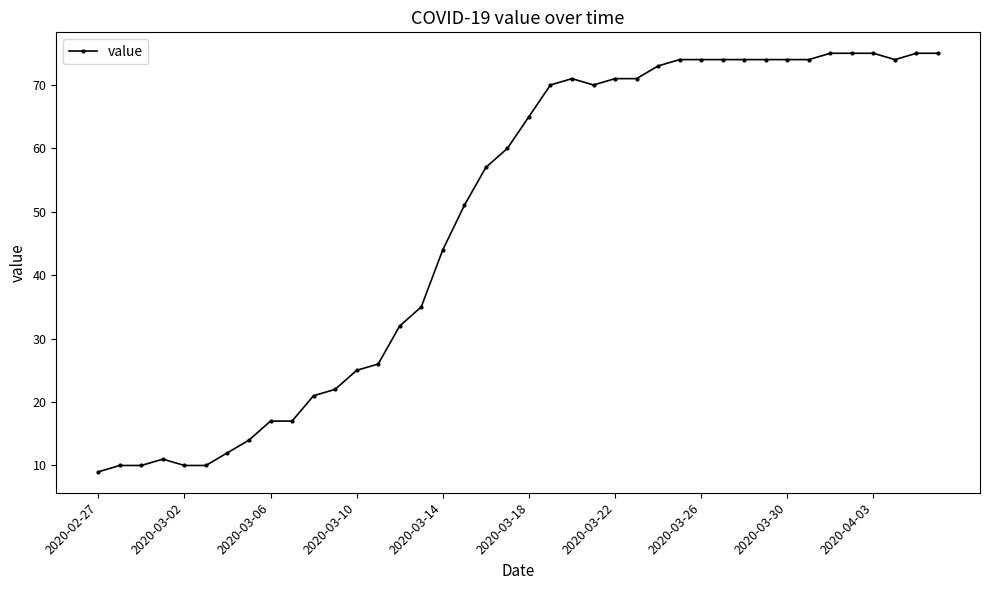

What is the maximum value shown in the chart?

75